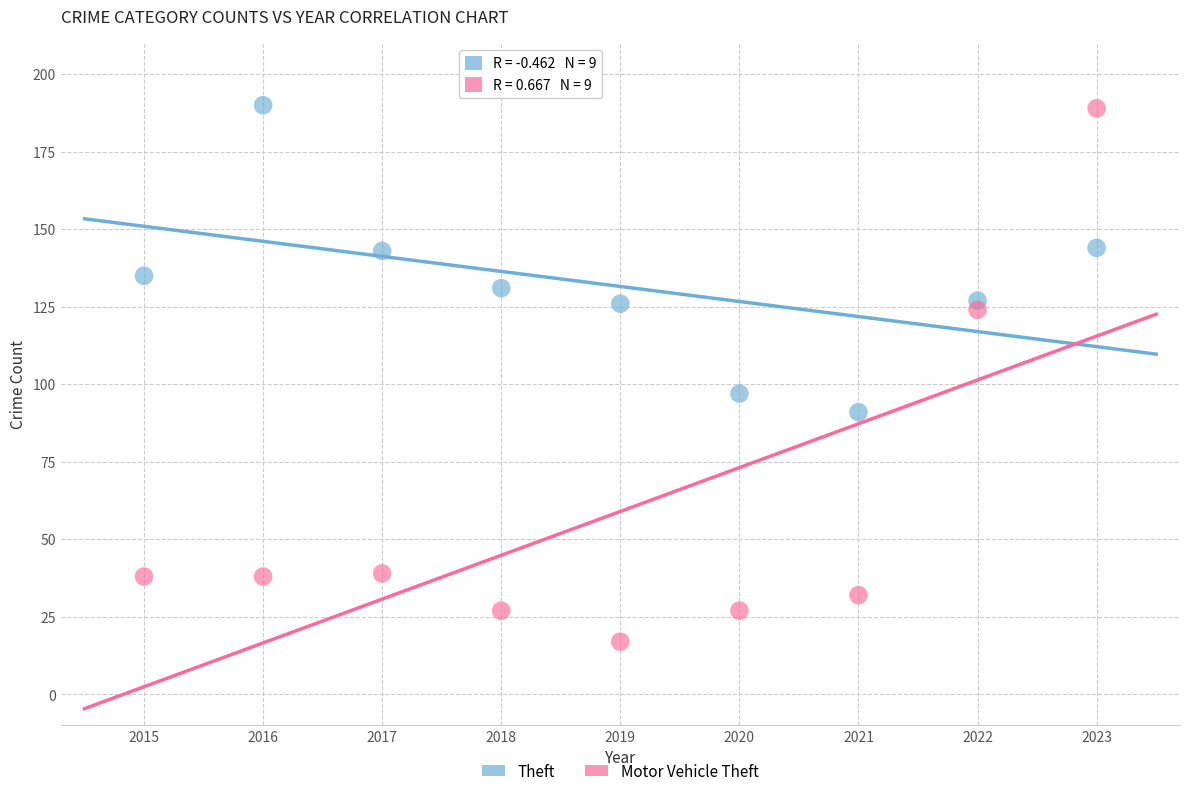

Across all series, what Y value is closest to 103?

97